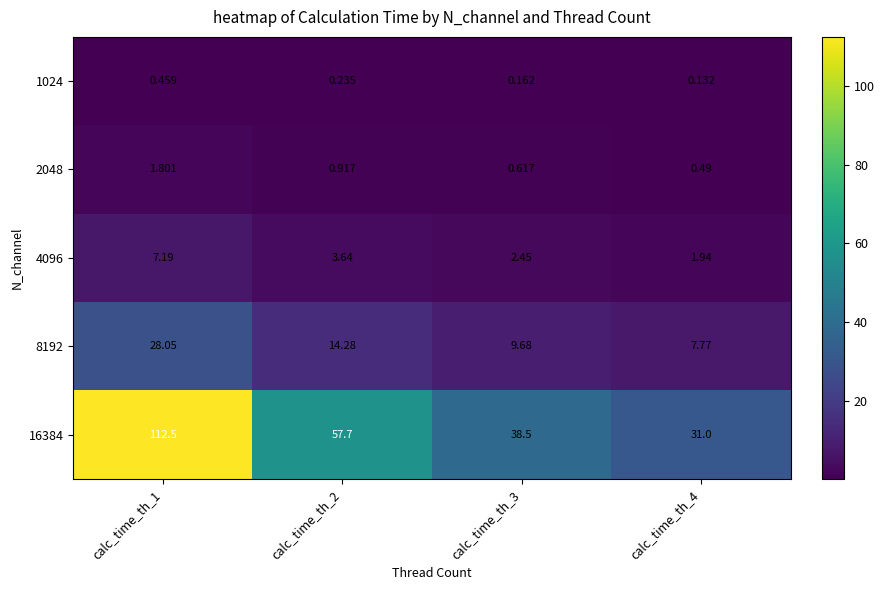

Is the value of 16384 at calc_time_th_1 greater than the value of 1024 at calc_time_th_1?

Yes